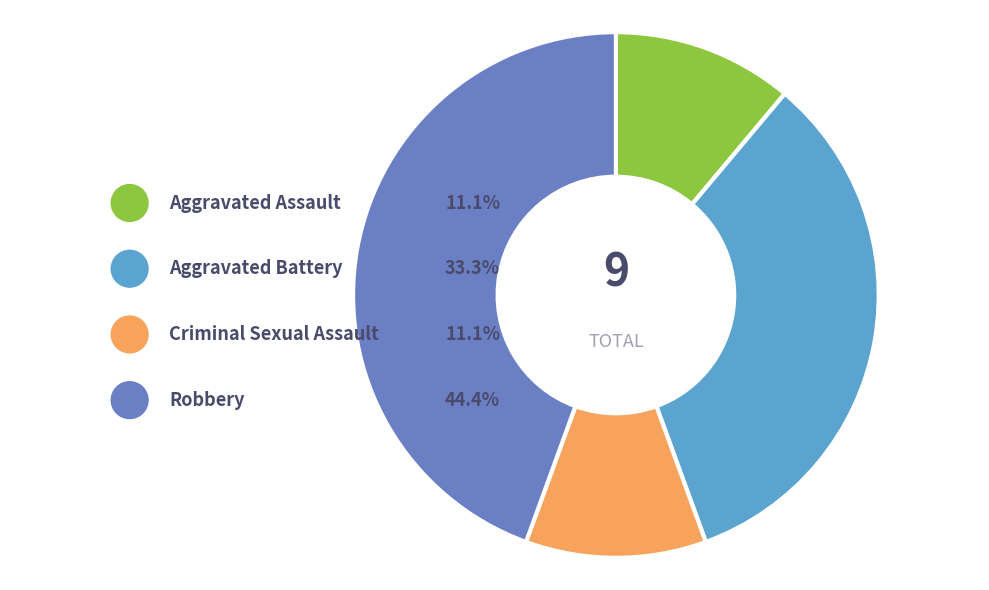

Rank the categories by value from highest to lowest.

Robbery, Aggravated Battery, Aggravated Assault, Criminal Sexual Assault